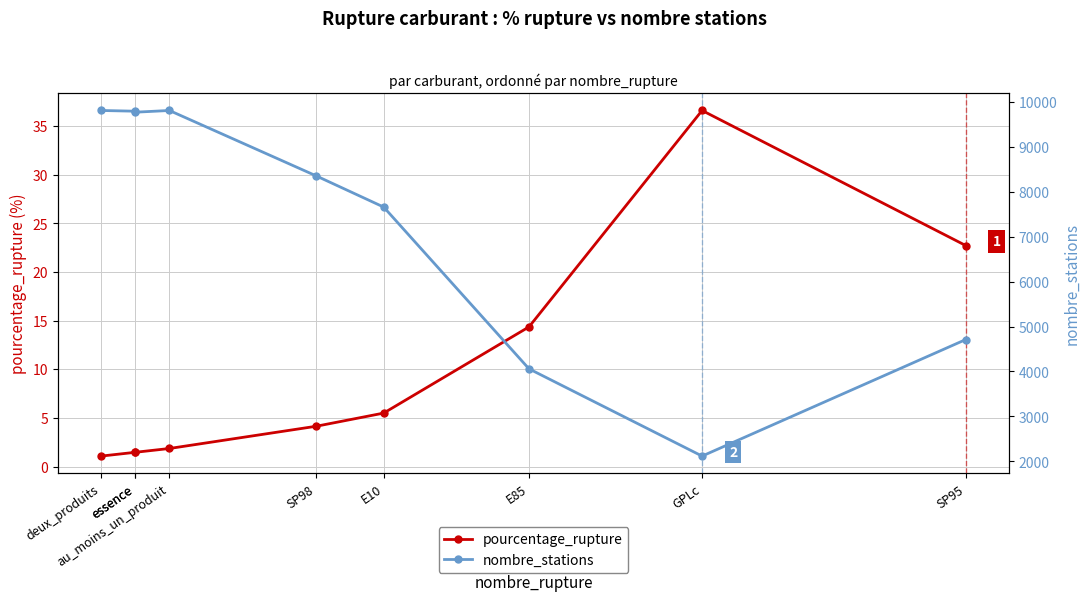

Reading right to left, list all the values displayed in this chart.

pourcentage_rupture: 22.7	36.6	14.4	5.5	4.2	1.9	1.5	1.5	1.1
nombre_stations: 4710.0	2120.0	4059.0	7654.0	8345.0	9801.0	9763.0	9785.0	9801.0